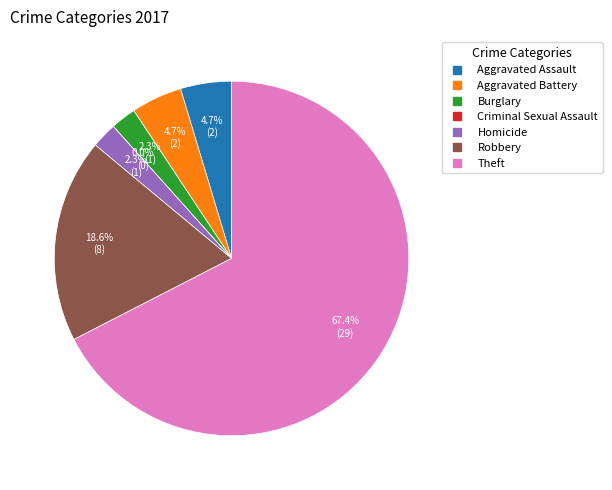

What portion of the pie excludes Homicide?

97.7%